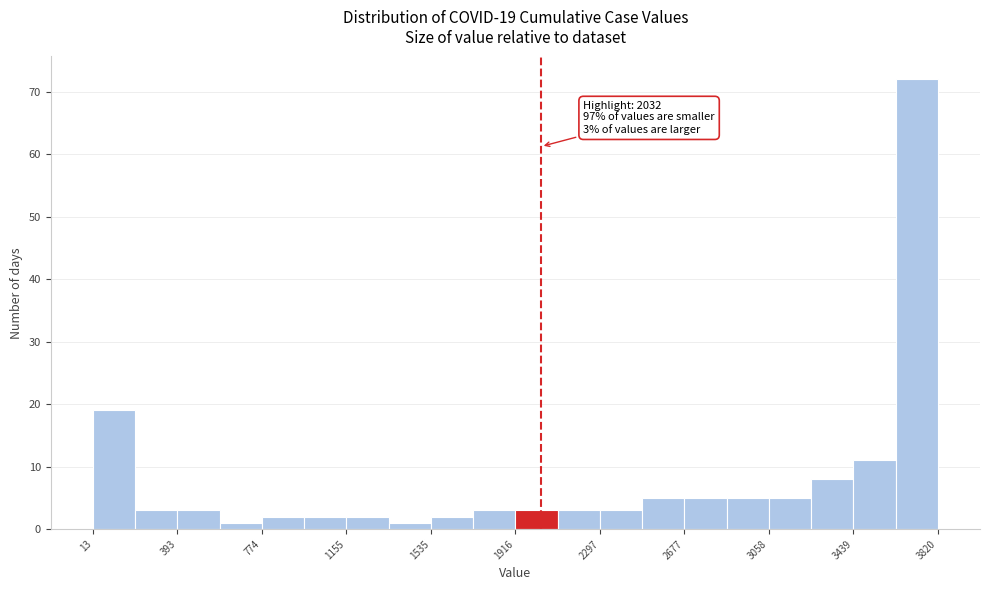

Around what value on the x-axis is the tallest bar? Give the approximate position of its centre, as read against the axis.

3700